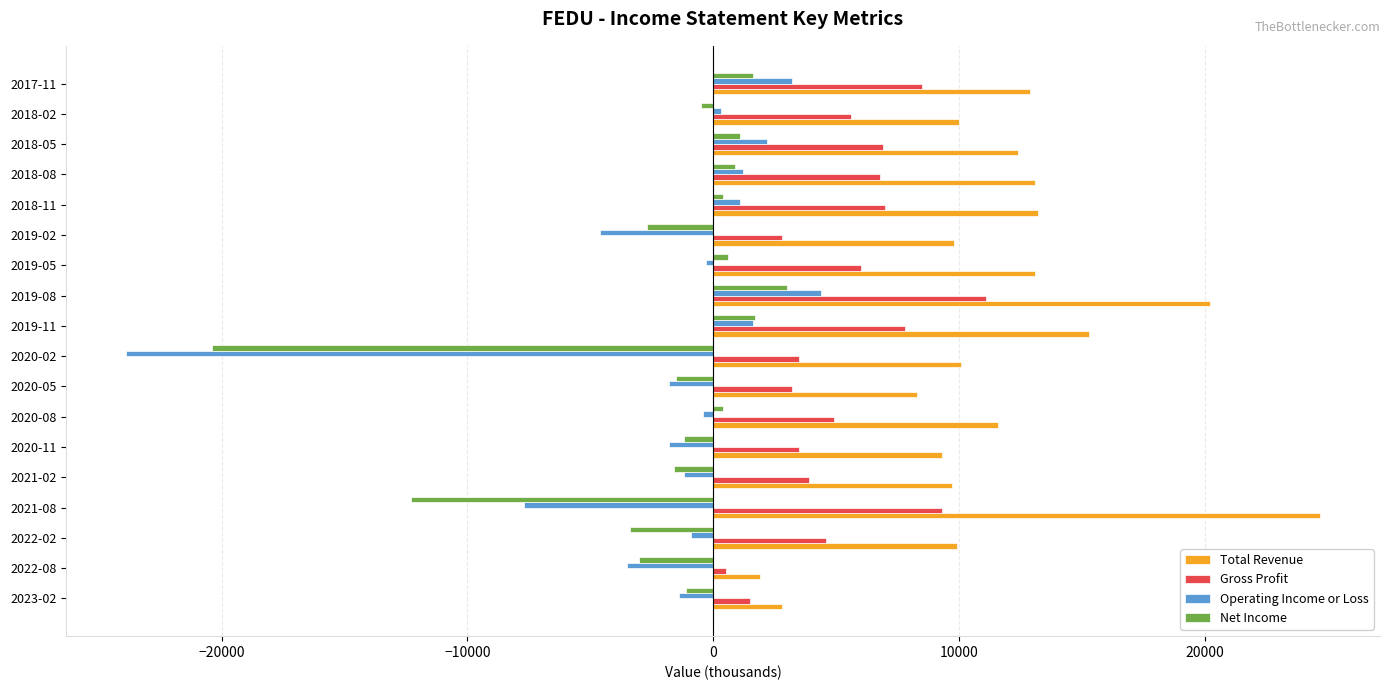

The value of Total Revenue at 2021-02 is 9700. True or false?

True